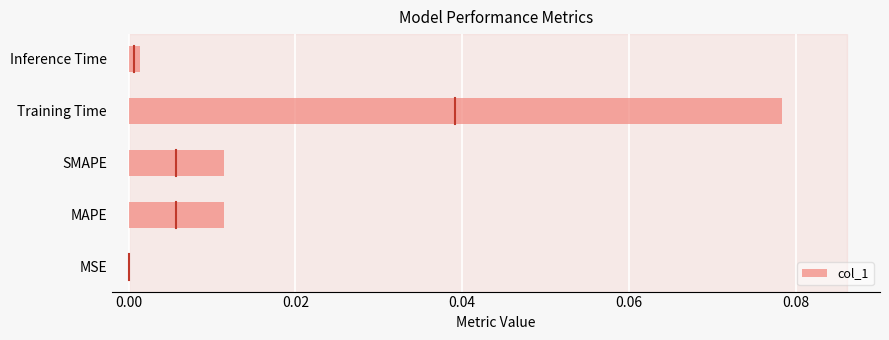

Between MSE and Training Time, which is larger?

Training Time